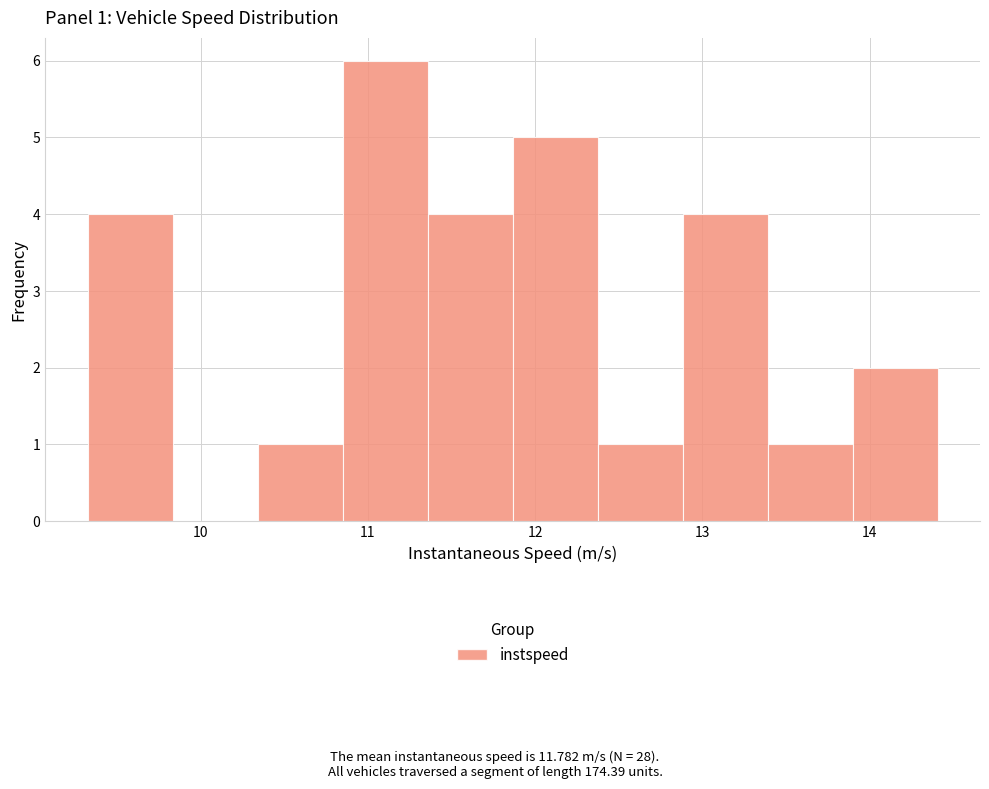

Over which range of the x-axis is the bar tallest?

10.8 to 11.4